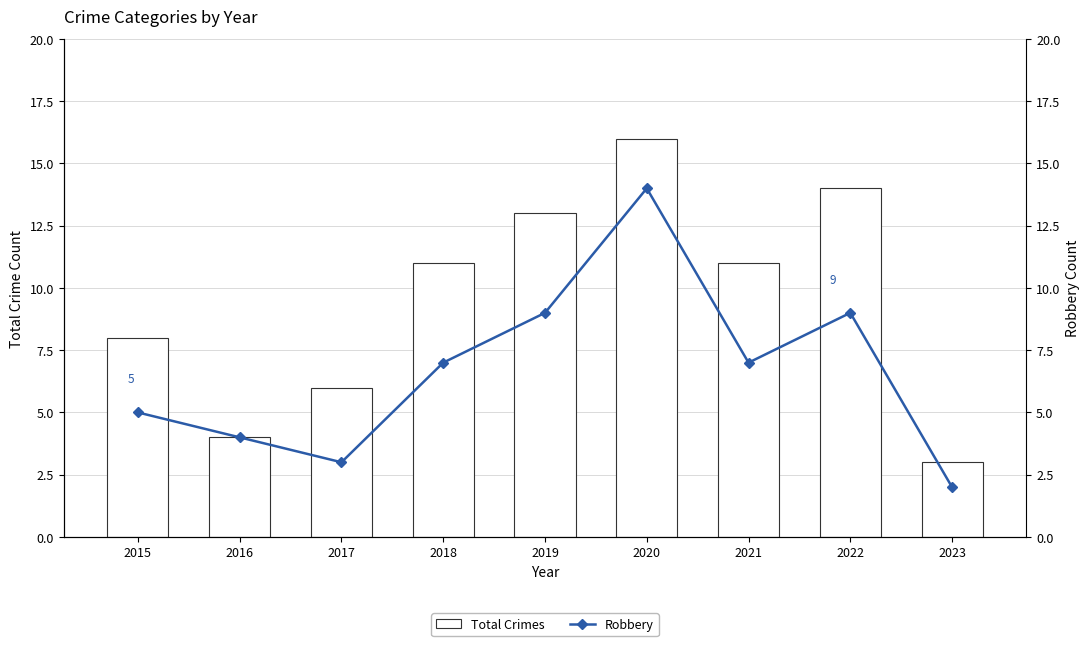

At which category does the chart reach its minimum across all series?

2023